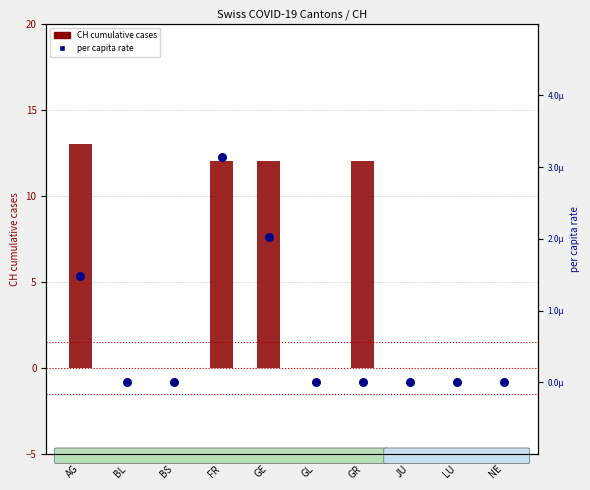

Is the value of per capita rate at GL greater than the value of CH cumulative cases at FR?

No